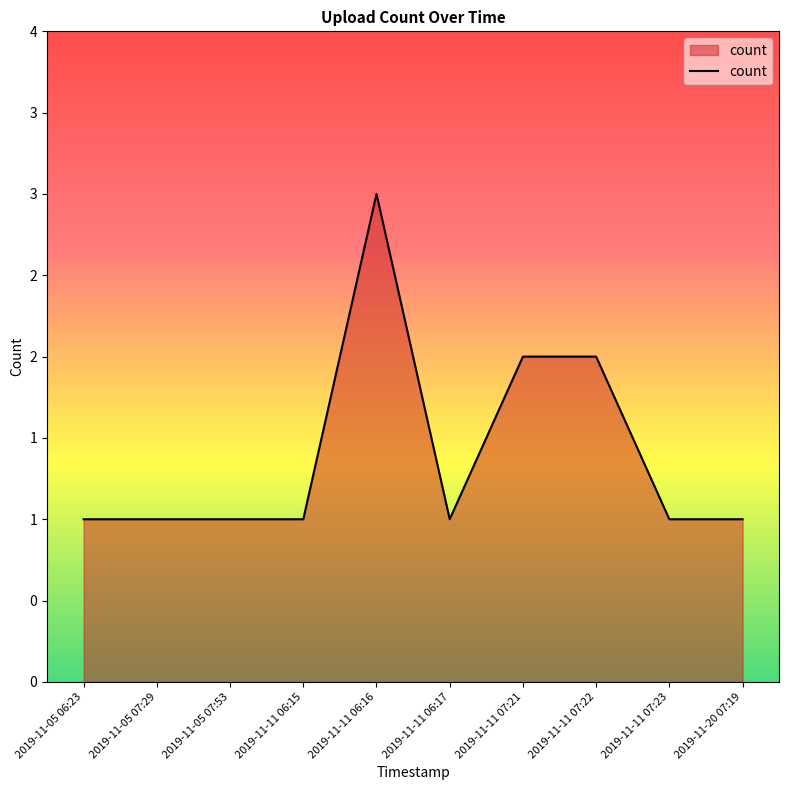

Does the chart display data point markers on the line(s)?

No